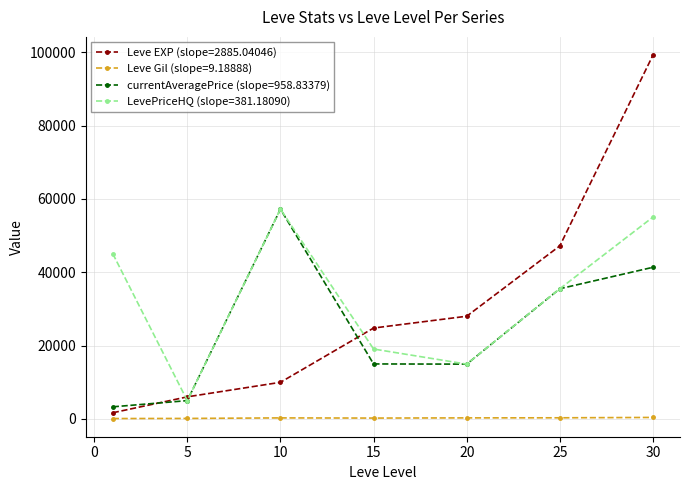

True or false: currentAveragePrice (slope=958.83379) has more than 0 points higher than both neighbors.

True